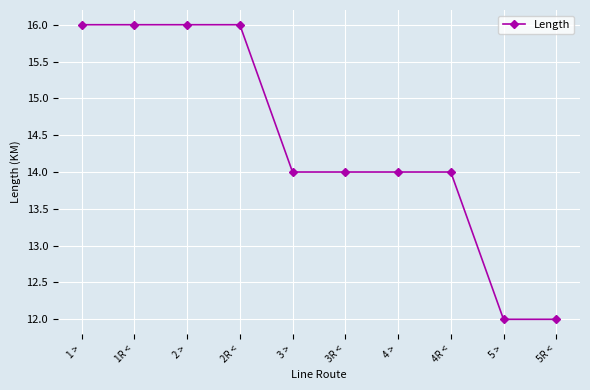

The chart shows a value of 19 at 3 >. True or false?

False